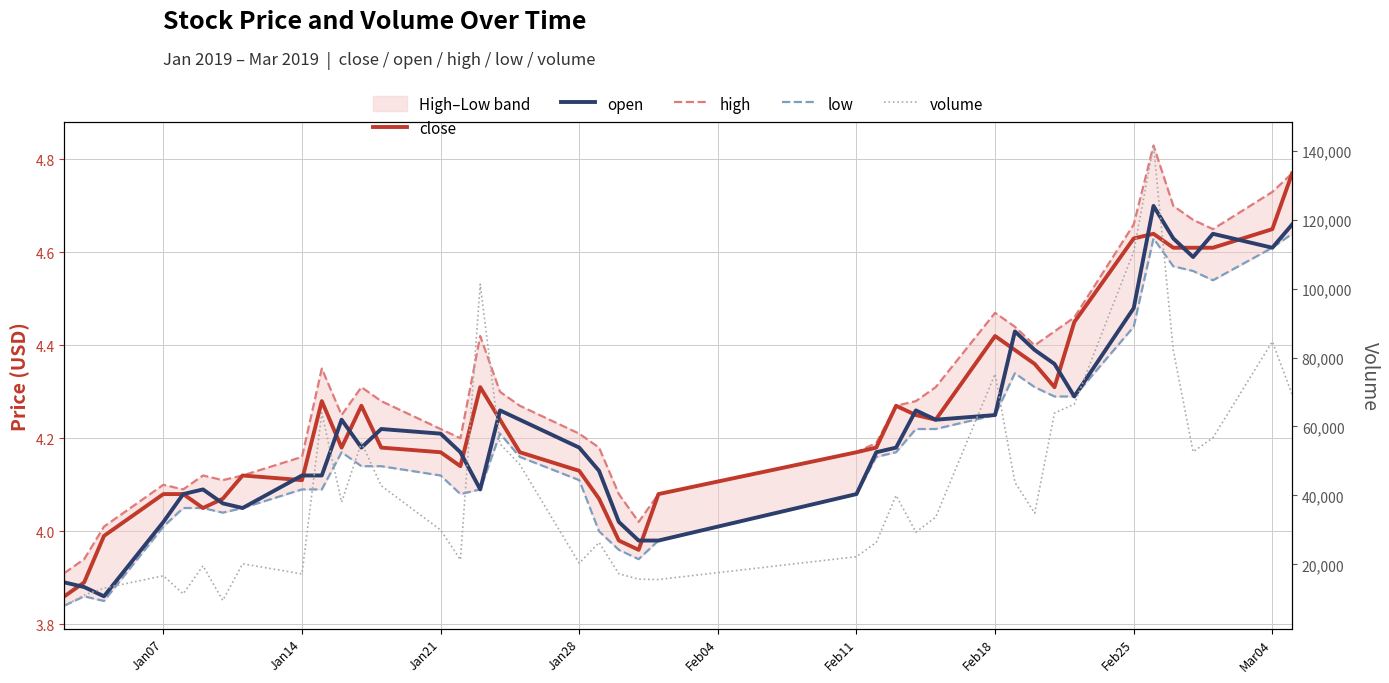

True or false: close and high cross at least once.

False